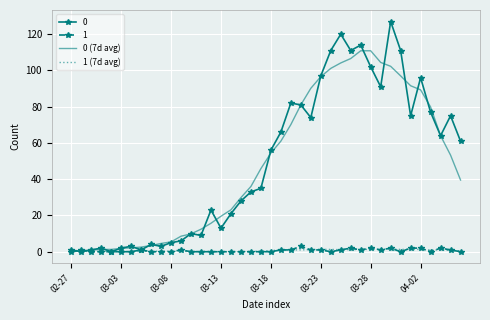

List the series in order of their peak value, lowest first.

1 (7d avg), 1, 0 (7d avg), 0